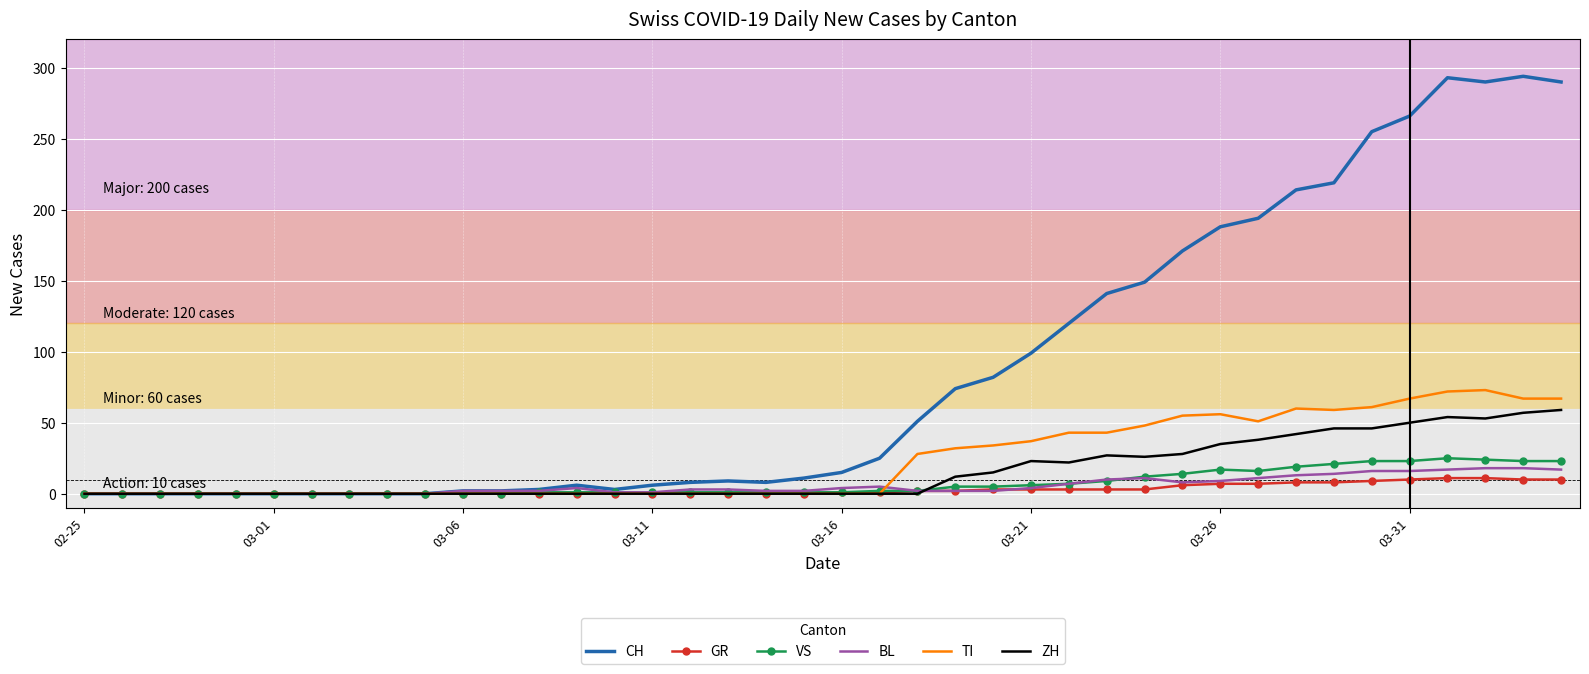

What is the maximum value for CH?

294